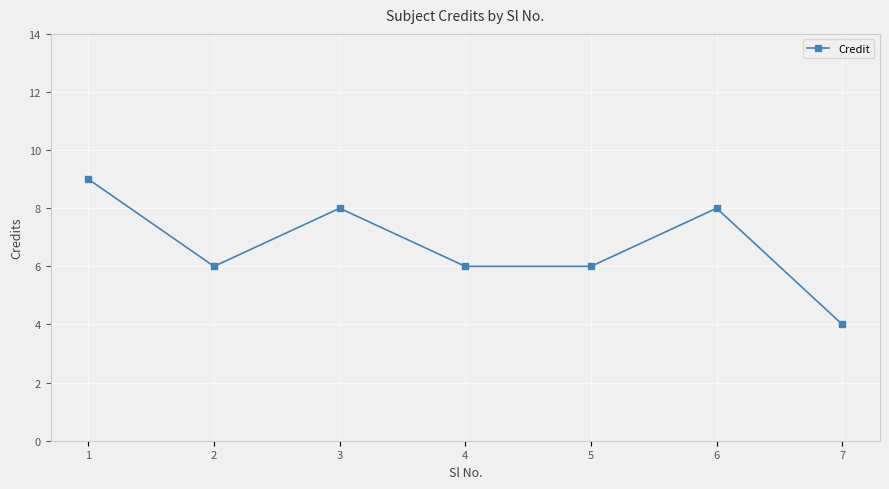

Is this an area chart (filled region under the line)?

No